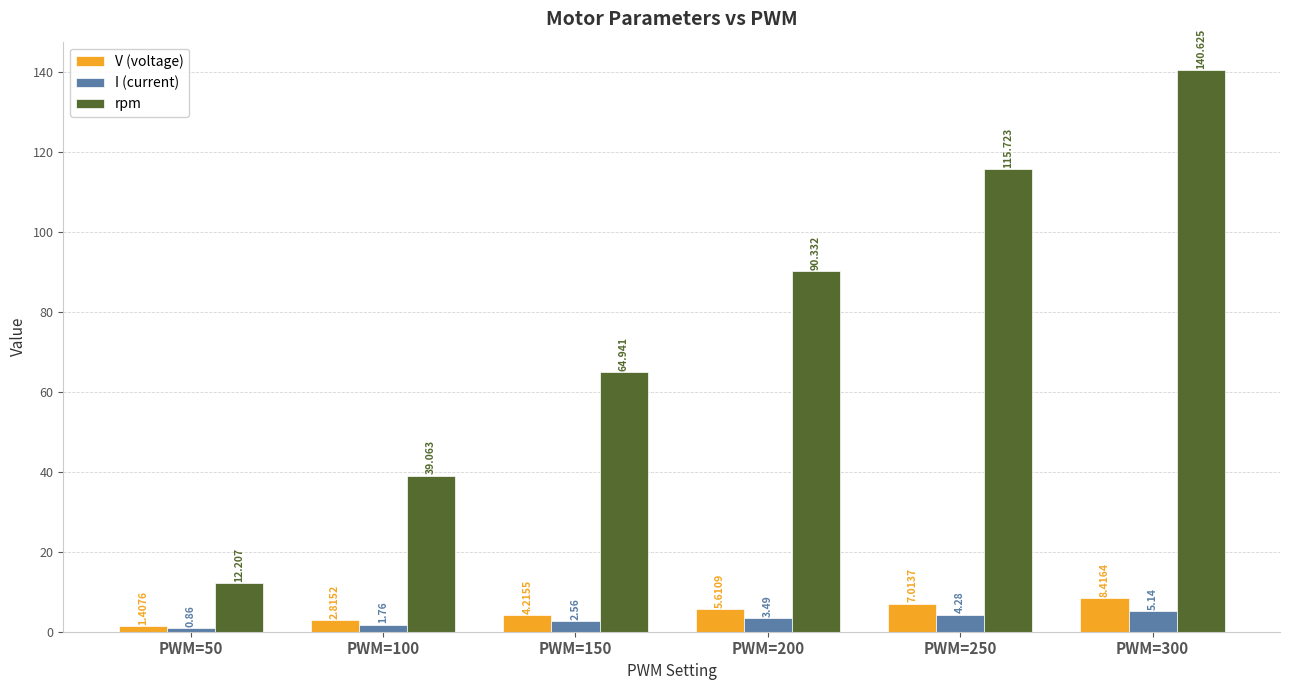

Which series has the widest spread of values?

rpm